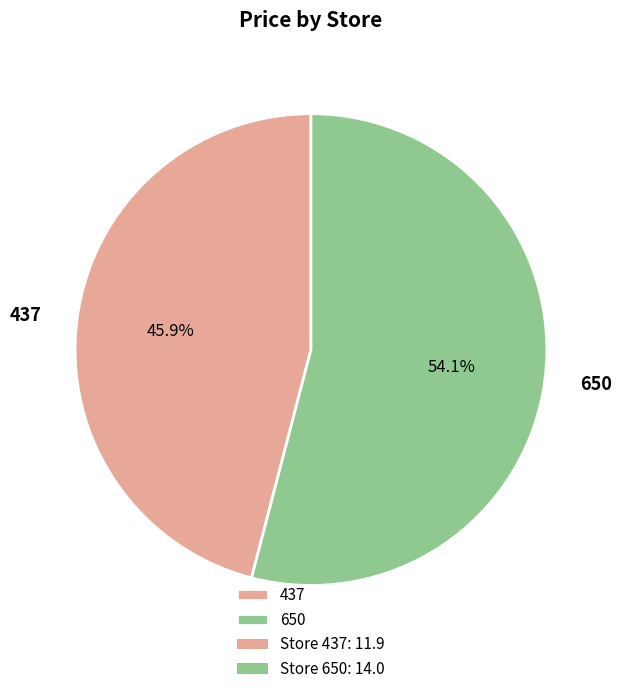

Combined, what portion of the pie is 437 and 650?

100.0%